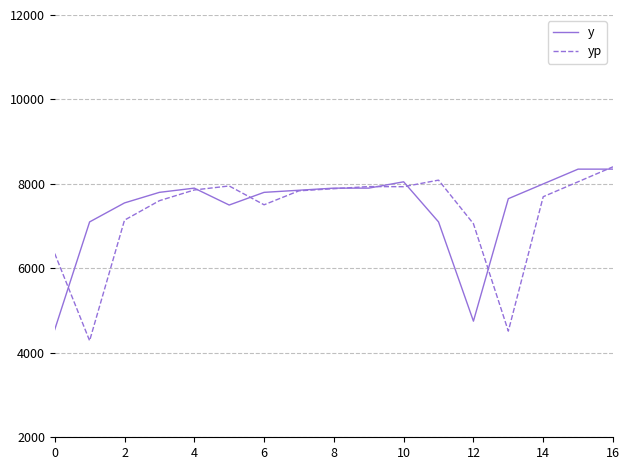

True or false: yp and y cross at least once.

True